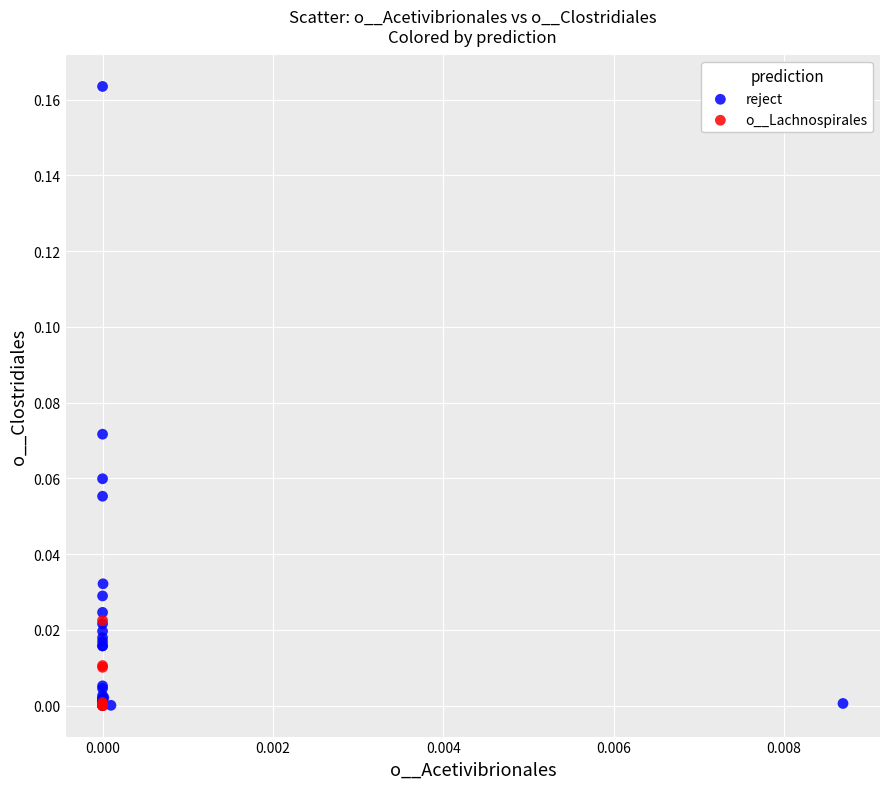

Which series contains the highest Y value?

reject